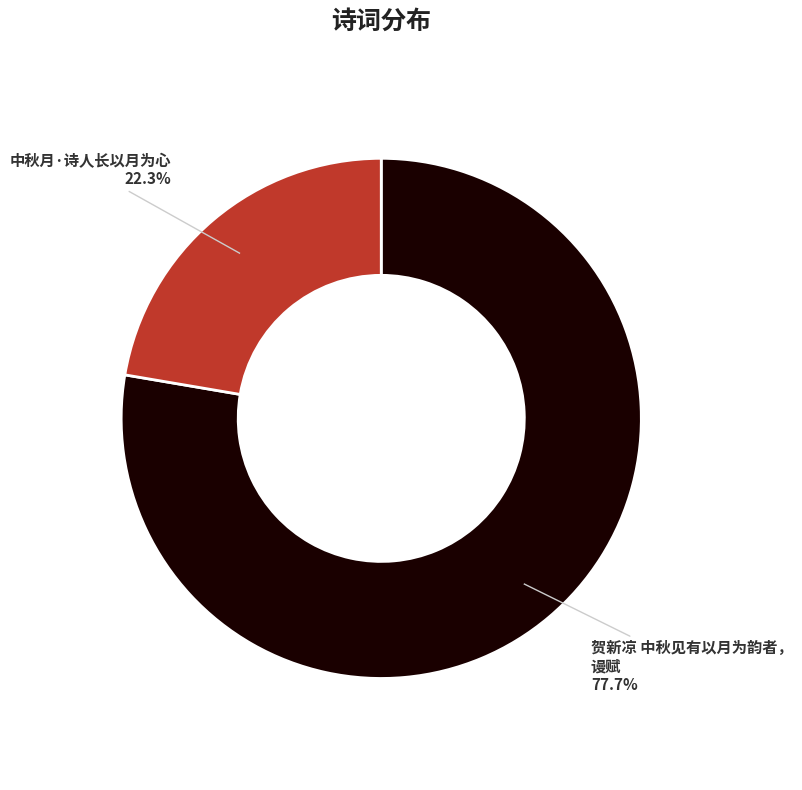

How many slices are in this pie chart?

2